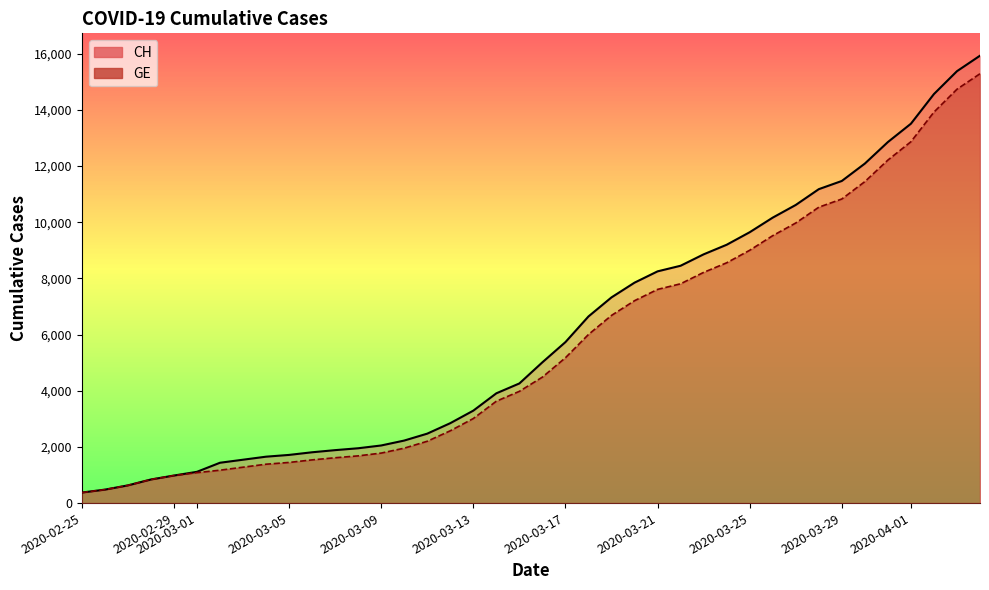

What is the maximum value shown in the chart?

15926